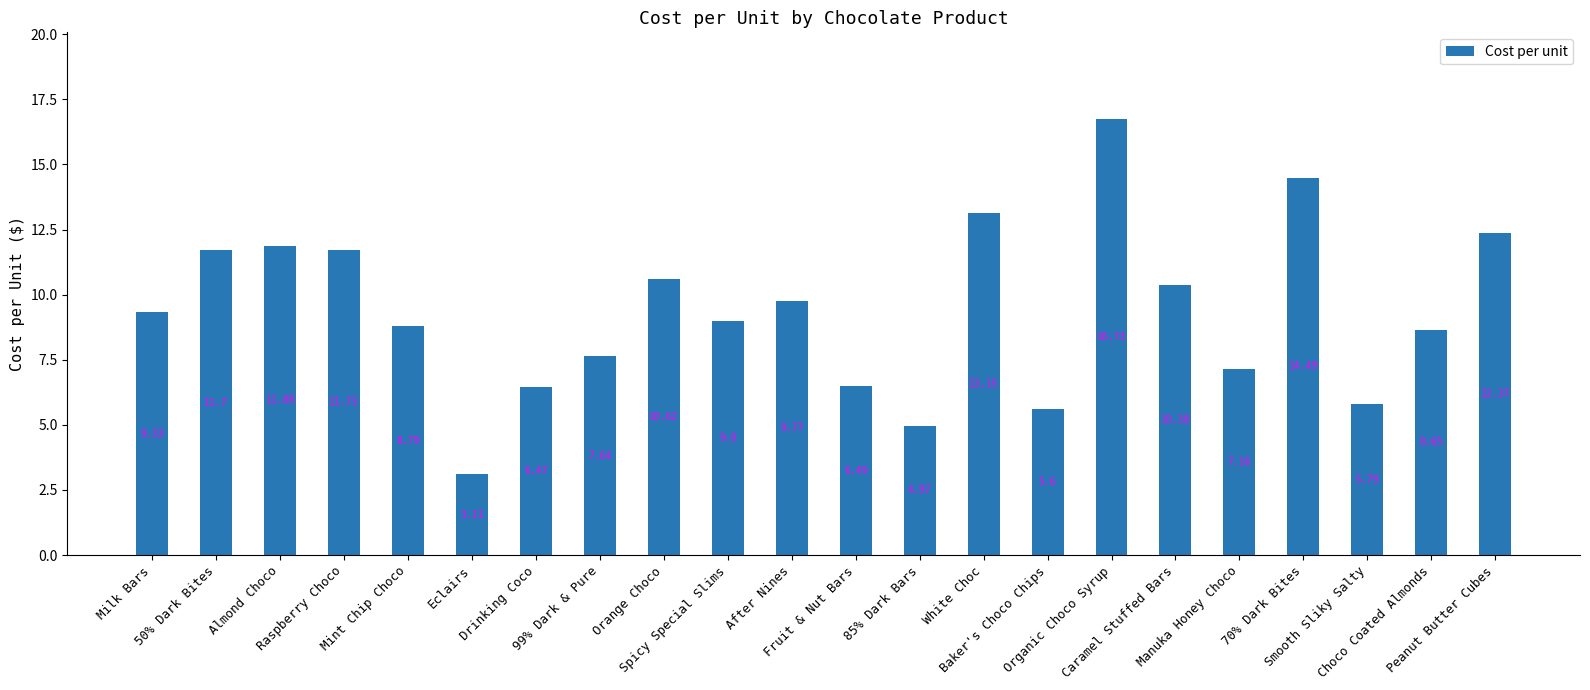

What is the difference between the maximum and minimum values?

13.6